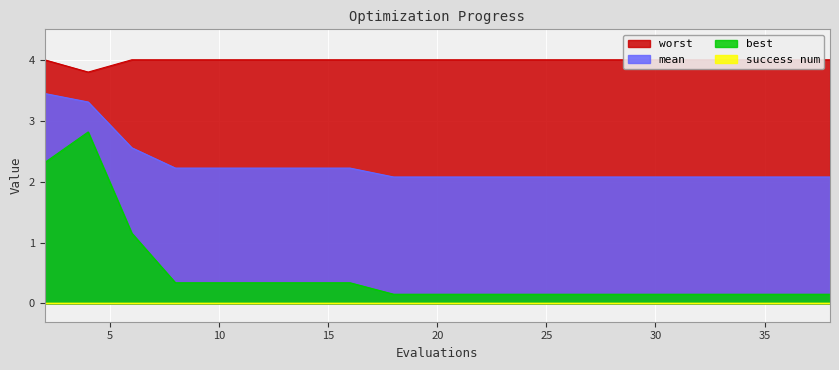

The value of mean at 30 is 2.1. True or false?

True